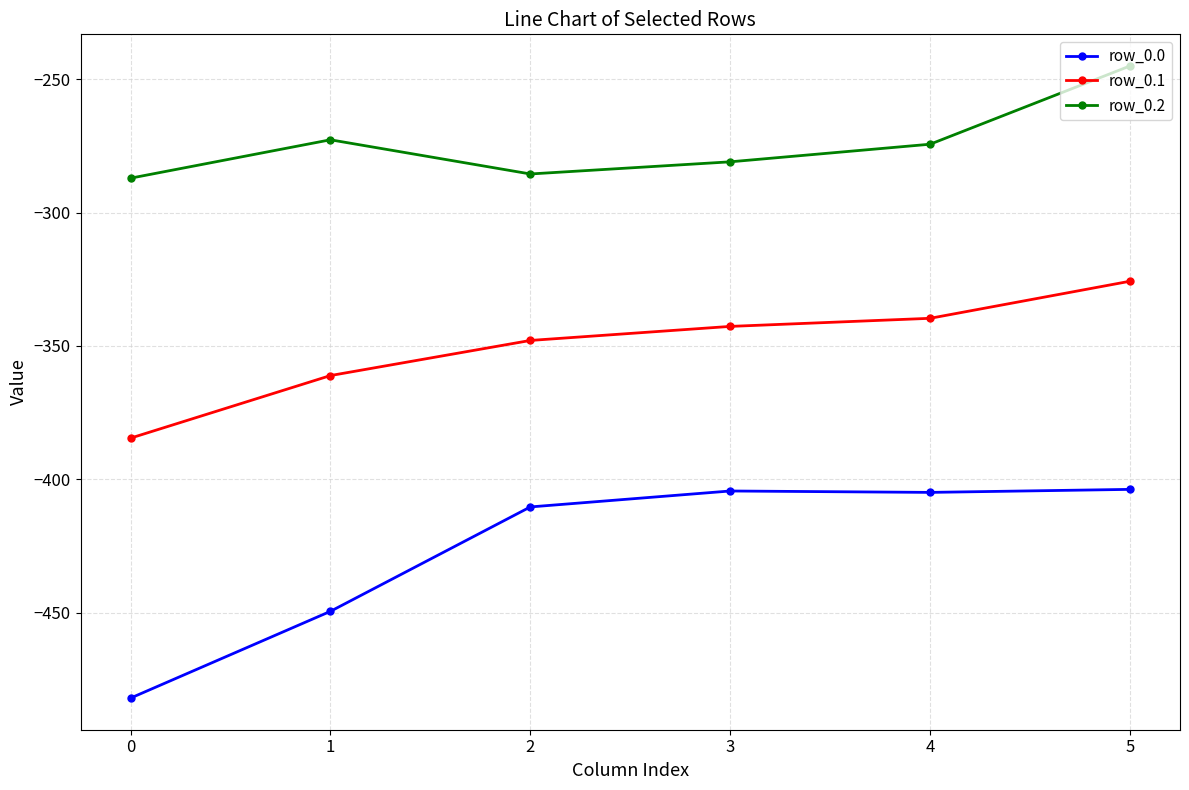

How many data points in row_0.1 are above -342?

2